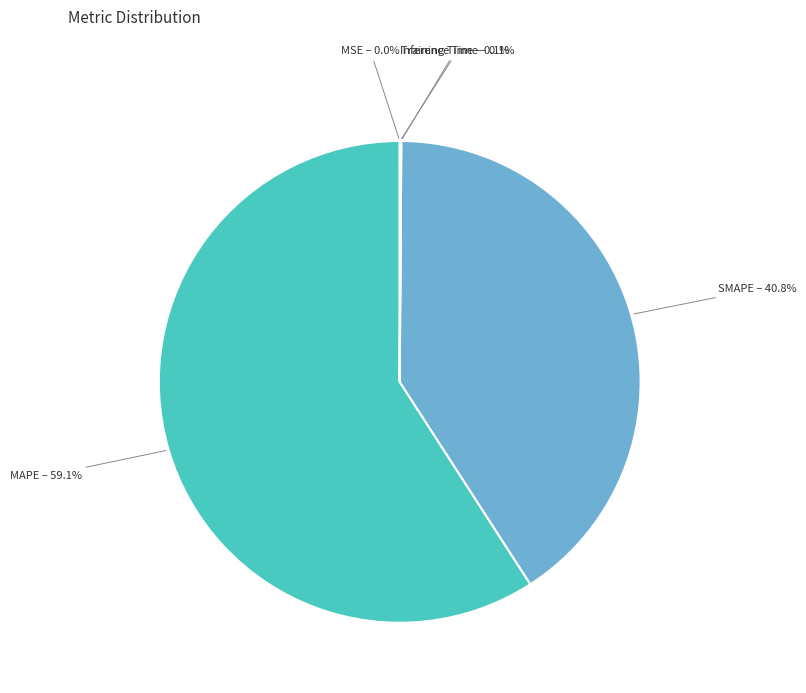

Between MAPE and SMAPE, which is larger?

MAPE